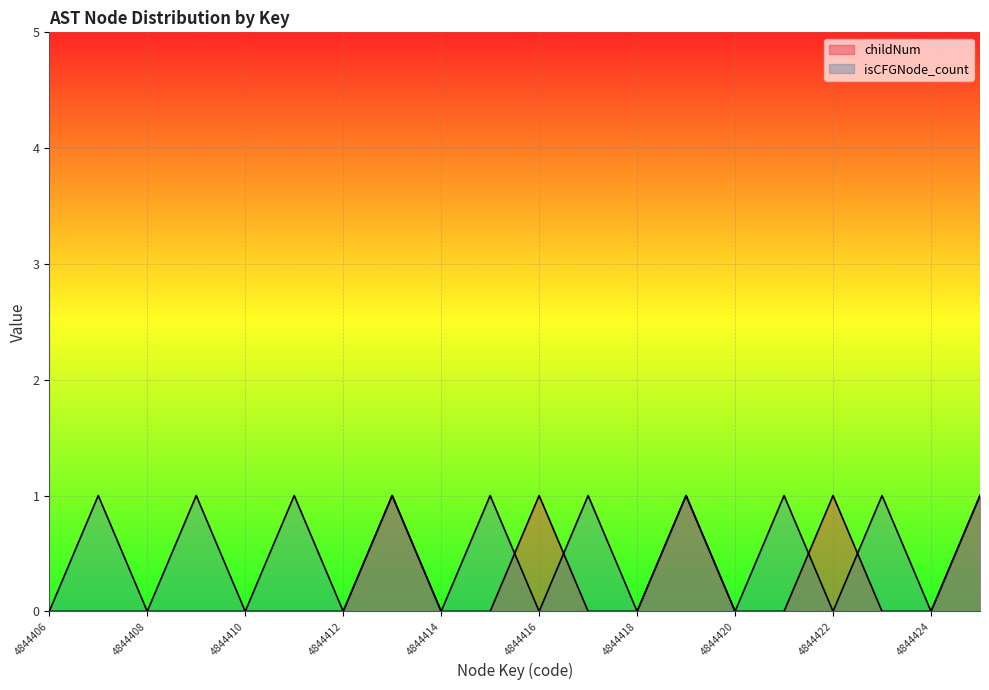

List the series in order of their peak value, lowest first.

childNum, isCFGNode_count